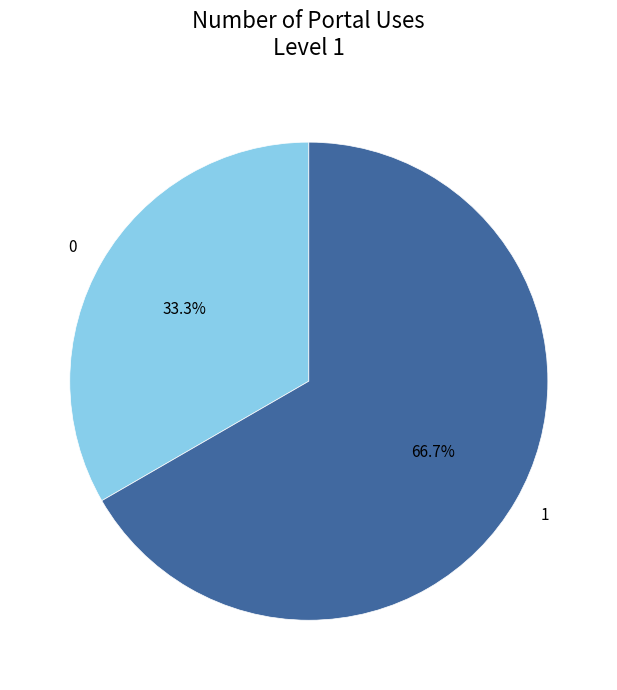

To the nearest percent, what is the average slice percentage?

50%